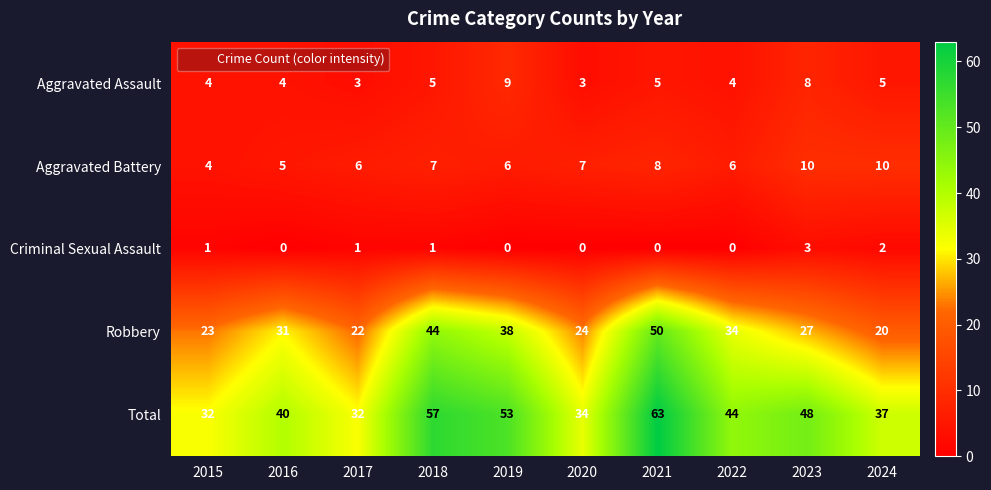

Which series has the largest total across all categories?

Total